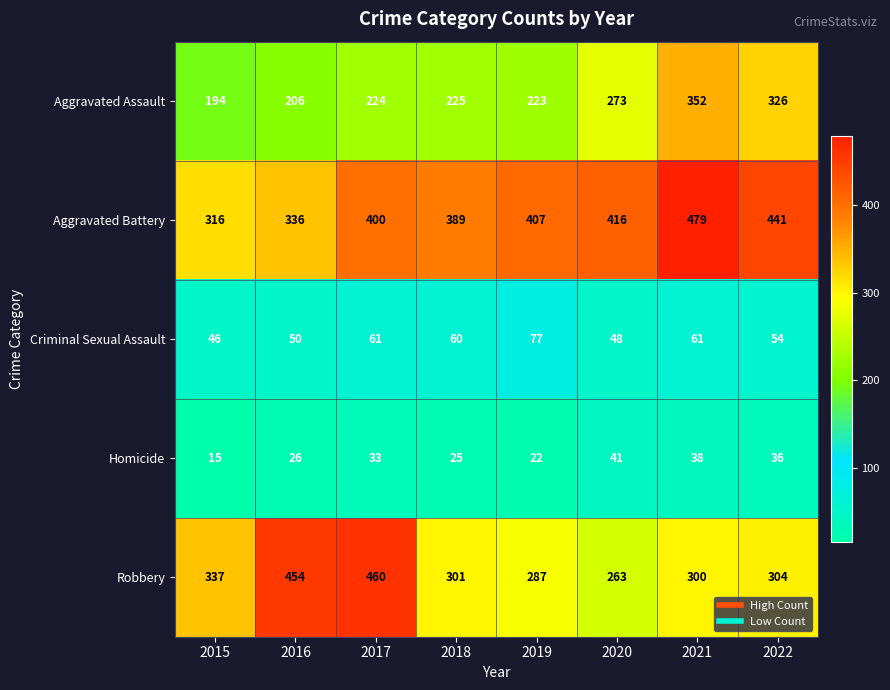

What is the difference between the Homicide values at 2015 and 2021?

23